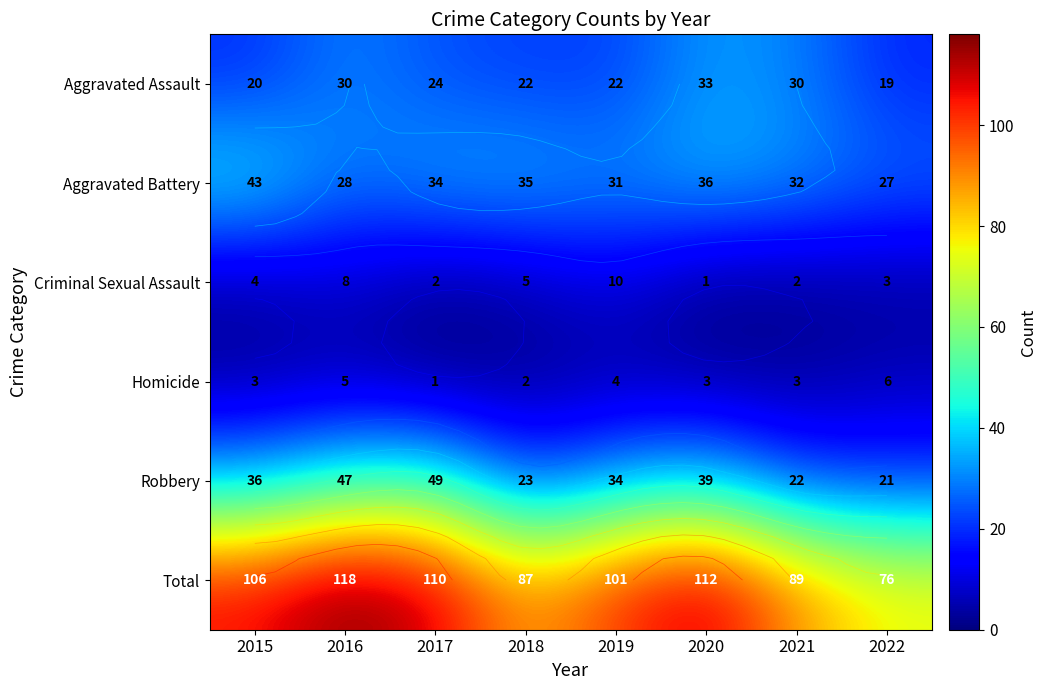

What is the sum of all Robbery values?

271